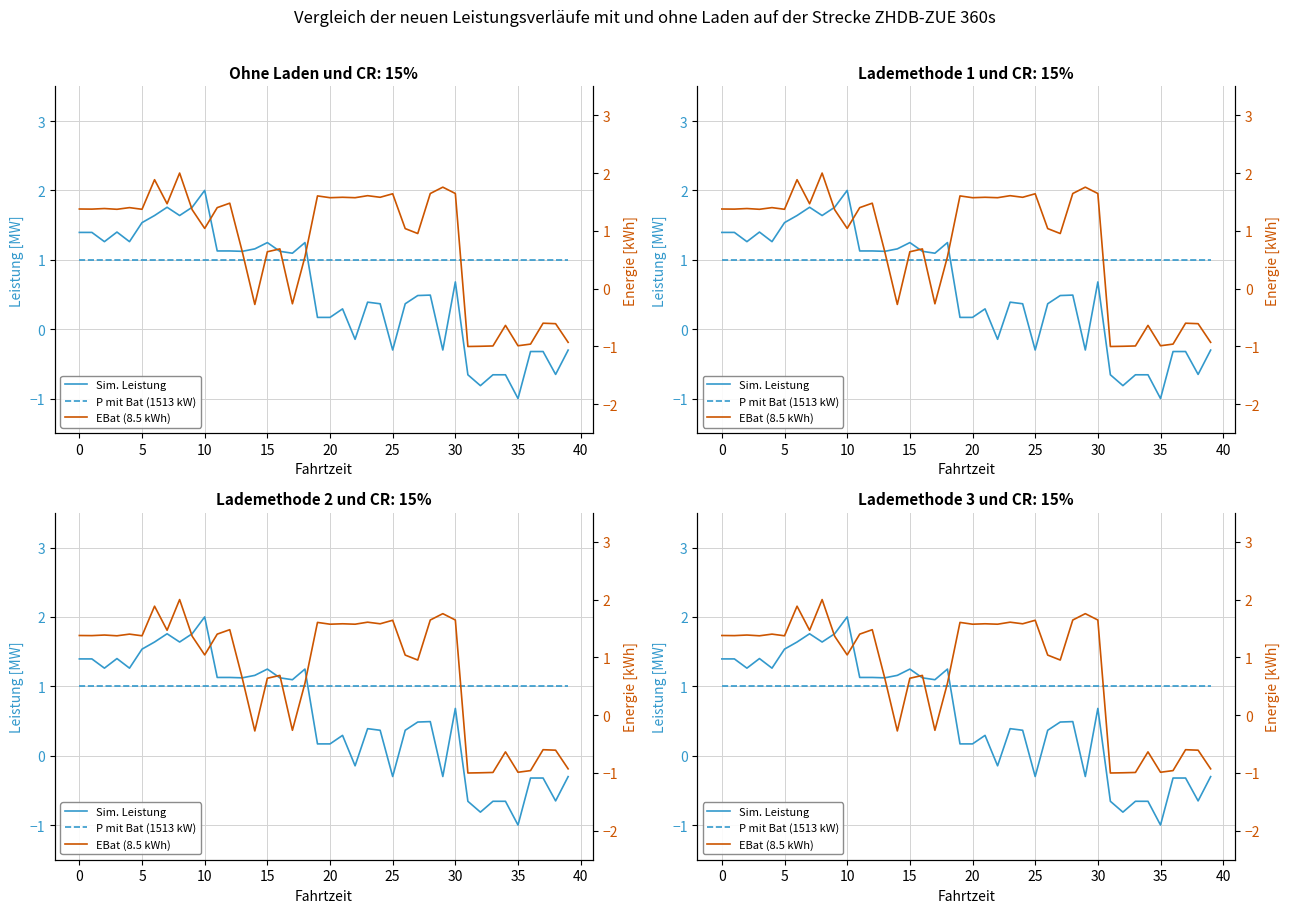

True or false: Sim. Leistung has more than 1 interior local peaks.

True